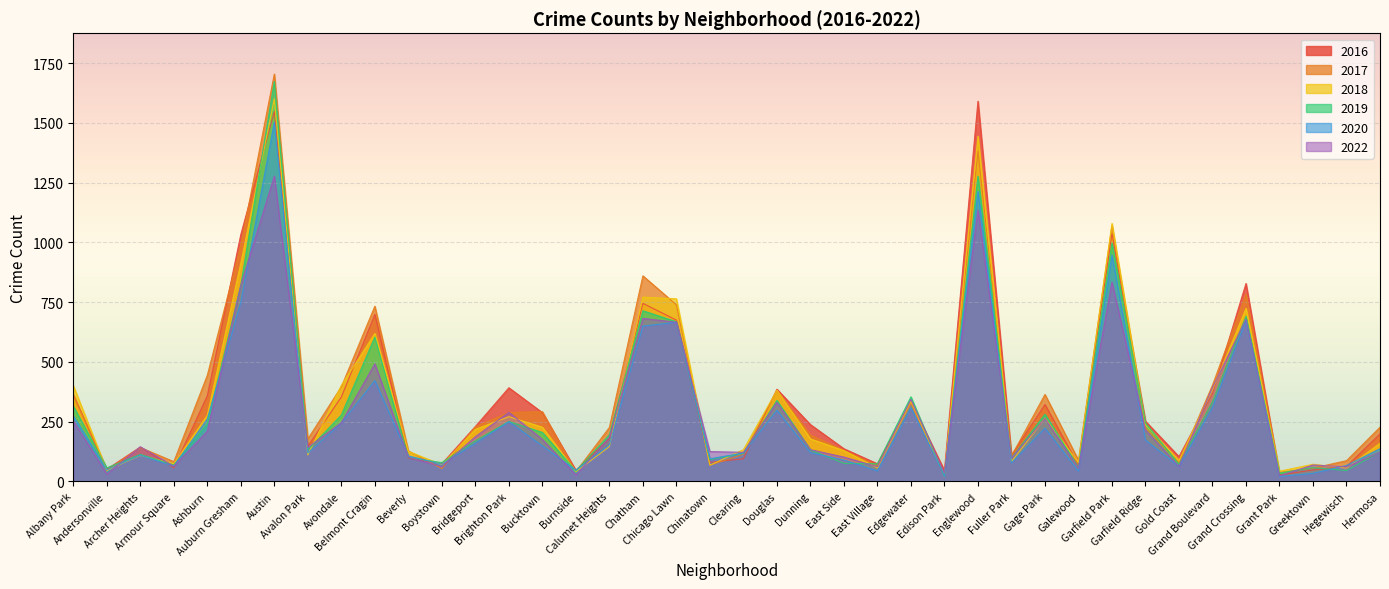

Where is the first local minimum for 2017?

Andersonville